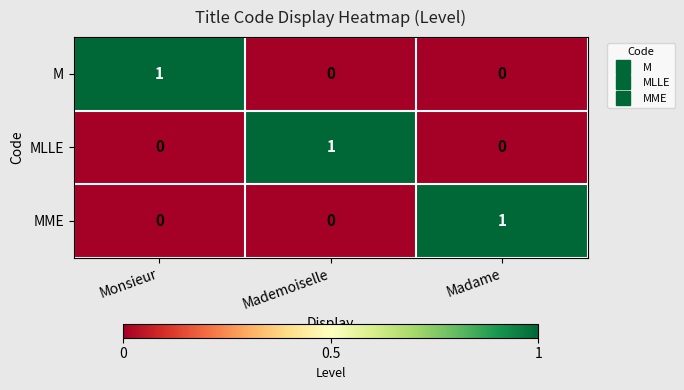

Count the M values in the range 0 to 1.

3